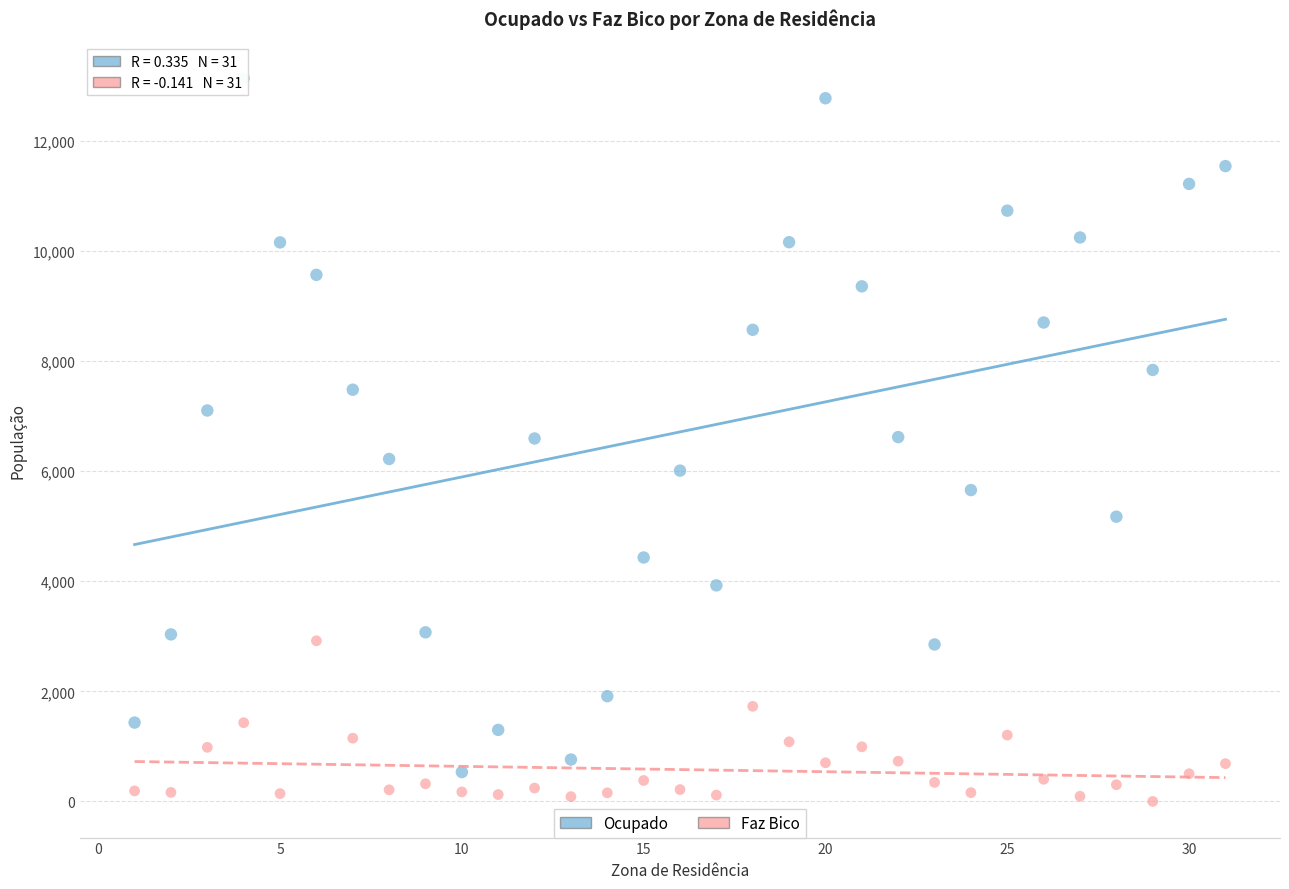

Which series has the widest spread of Y values?

Ocupado